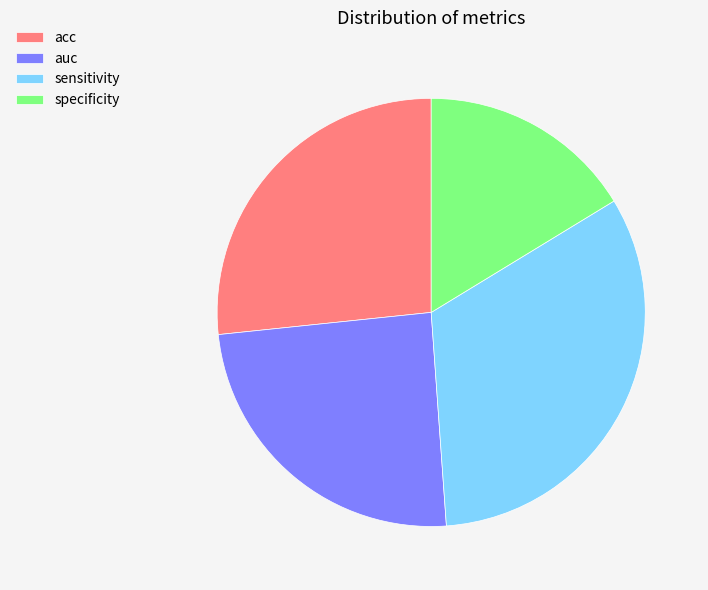

Is it true that acc is 12% of the pie?

False